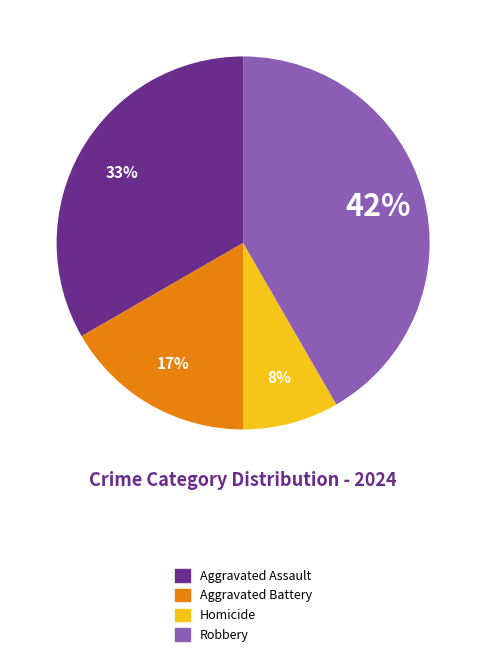

True or false: Robbery accounts for 42% of the total.

True